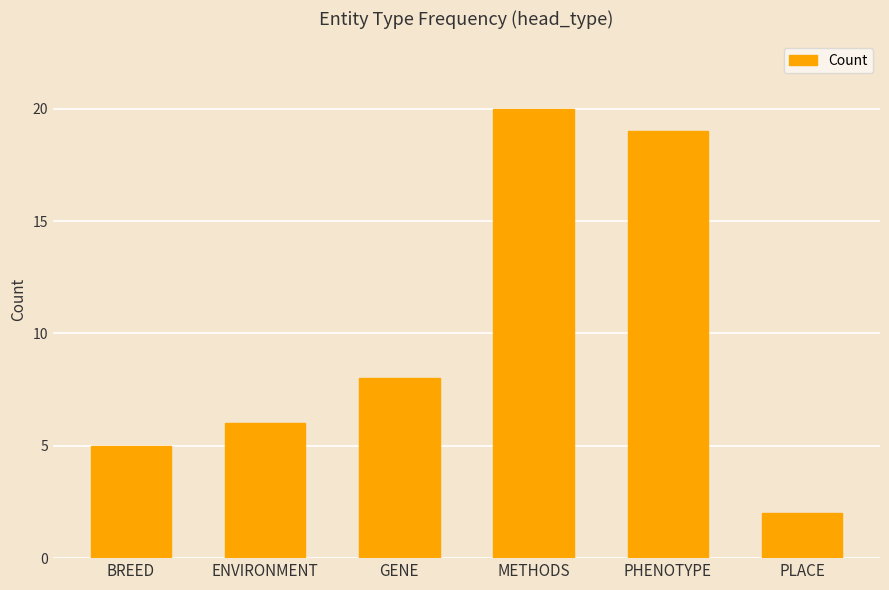

What is the average value?

10